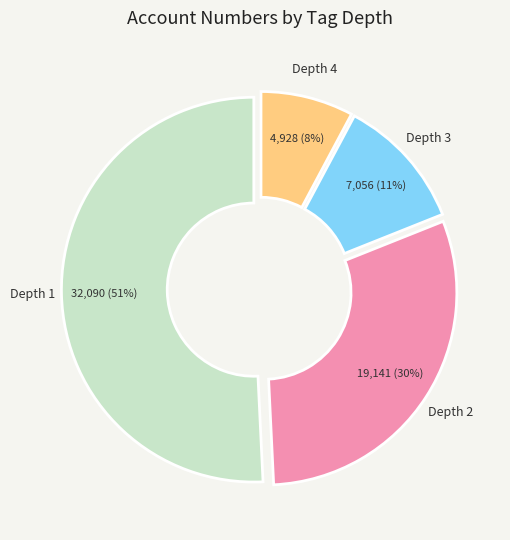

Is it true that Depth 1 is 41% of the pie?

False